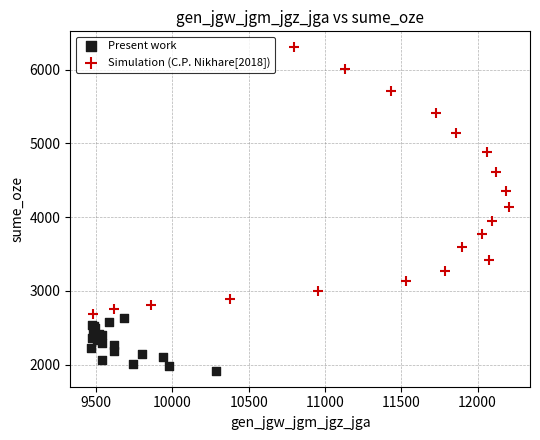

What are all the series names shown in the legend?

Present work, Simulation (C.P. Nikhare[2018])